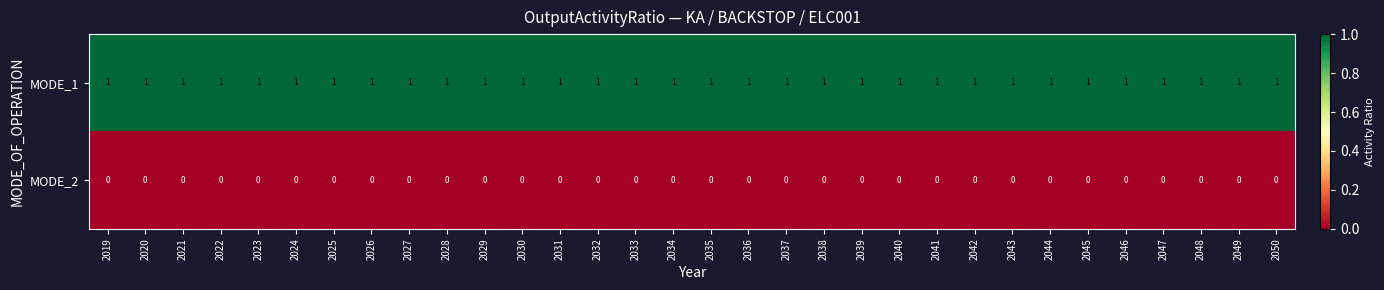

Is it true that MODE_1 equals 1 at 2031?

True